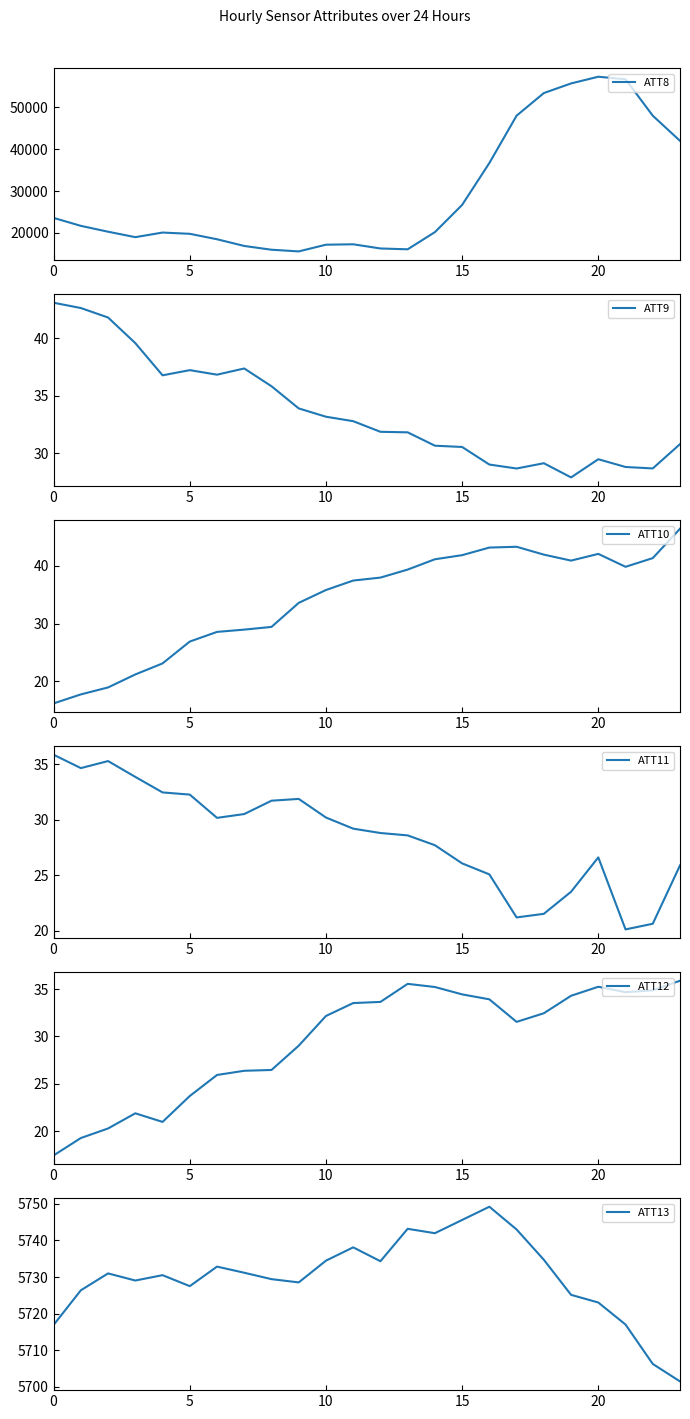

The value of ATT11 at 6 is 30.2. True or false?

True